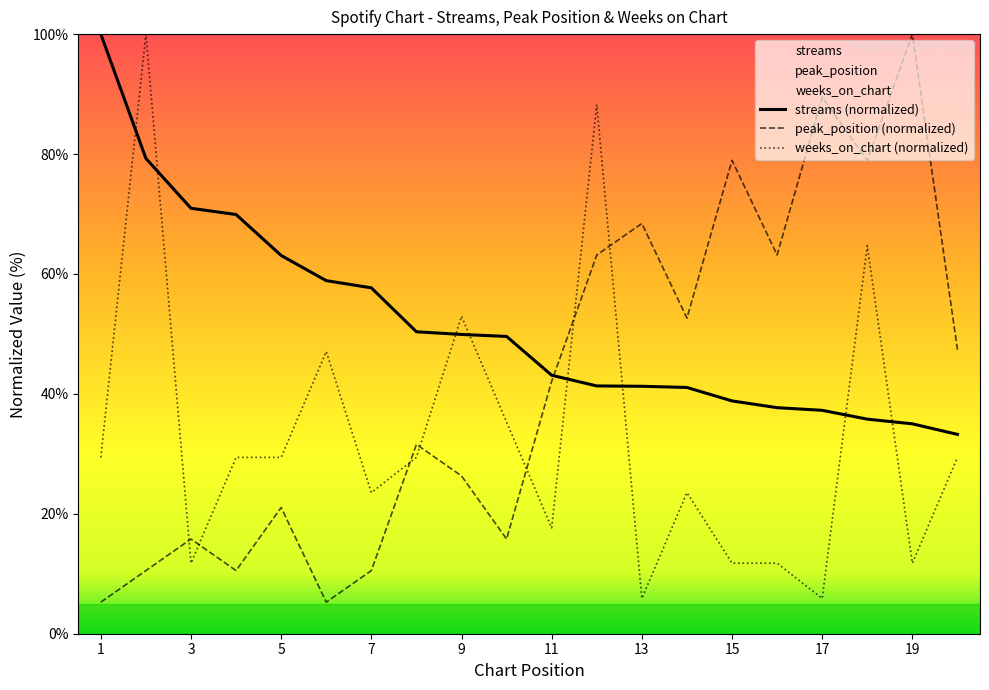

Is it true that weeks_on_chart equals 11.8 at 16?

True